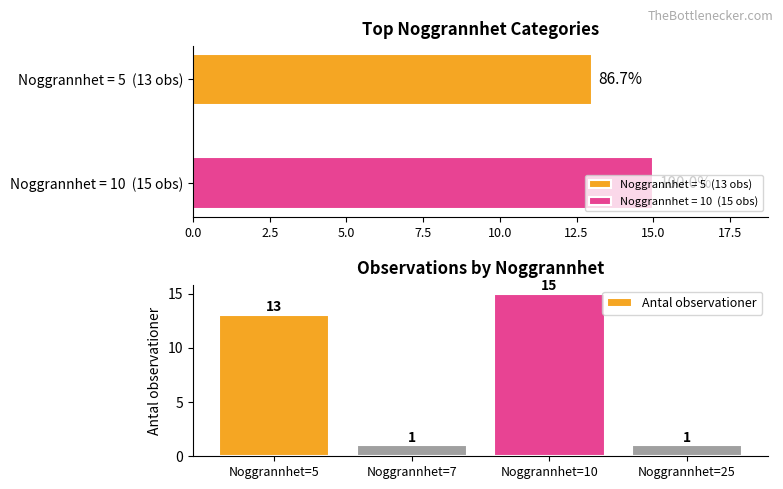

At which label is Antal observationer closest to 8?

Noggrannhet=5